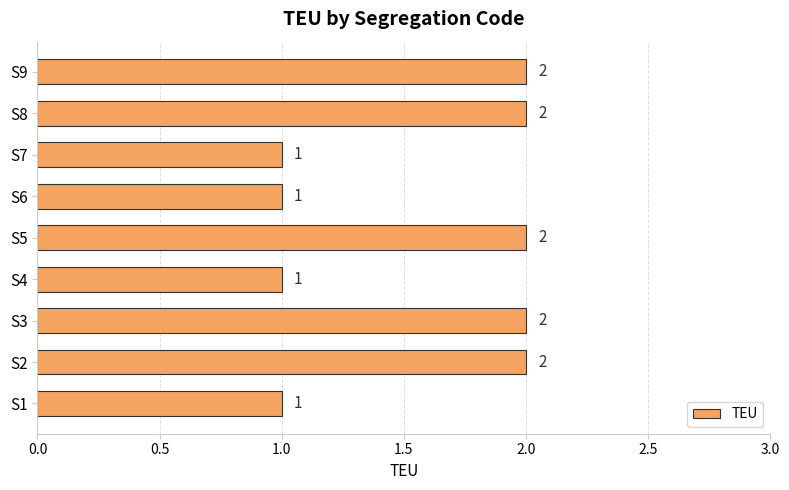

What is the ratio of the value at S2 to the value at S8?

1.0